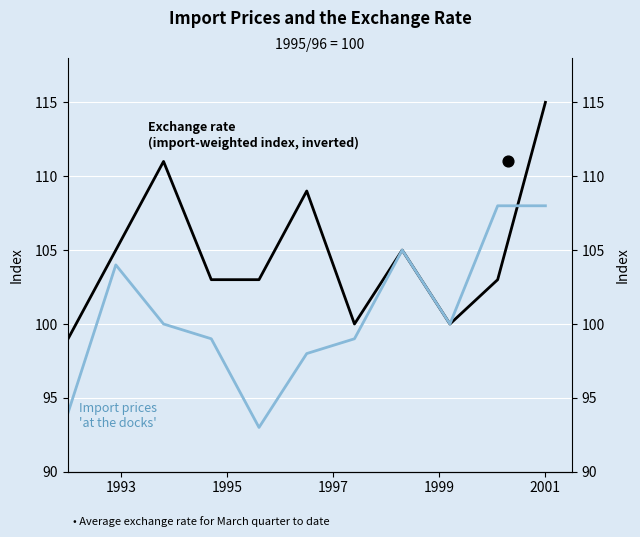

Which series reaches the minimum Y coordinate?

Import prices 'at the docks'